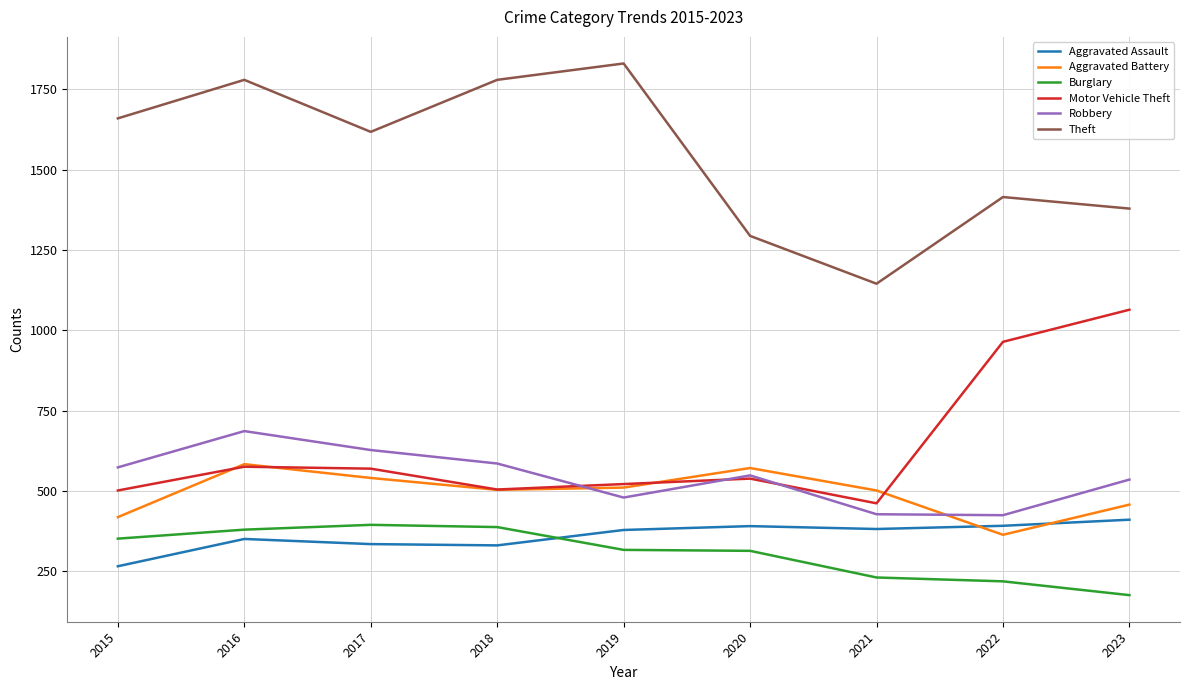

How many distinct data groups are displayed?

6